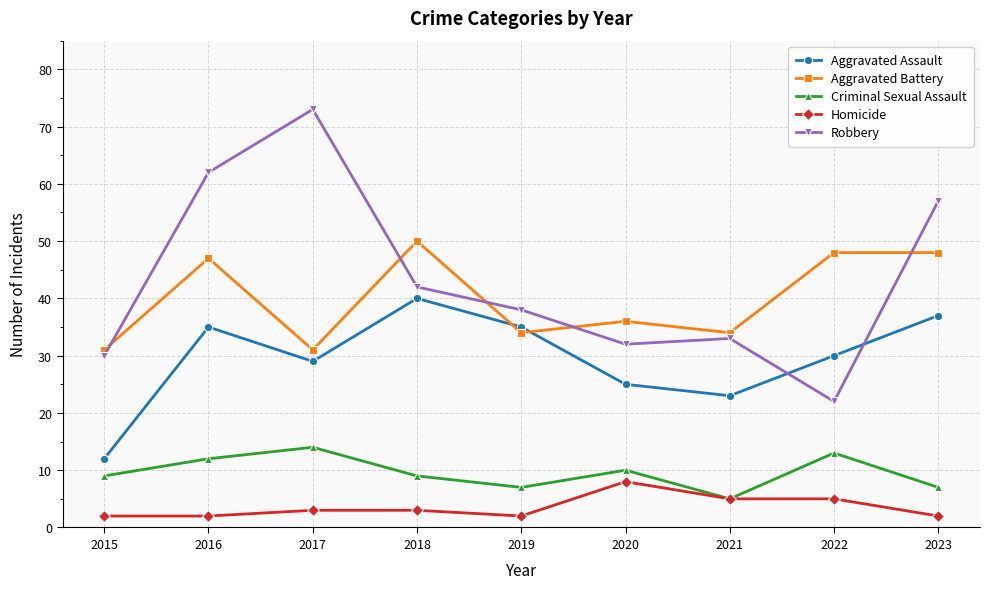

Which series has the widest spread of values?

Robbery